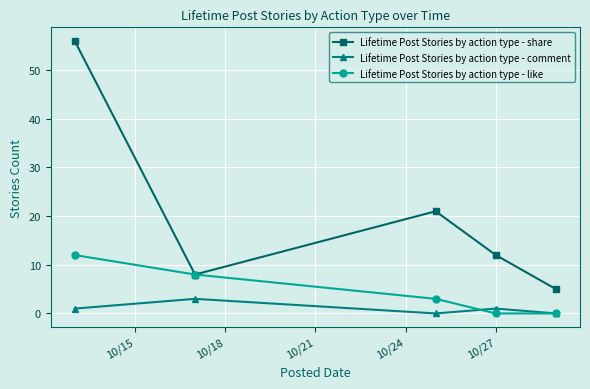

In Lifetime Post Stories by action type - share, how many points are higher than both neighbors (excluding endpoints)?

1